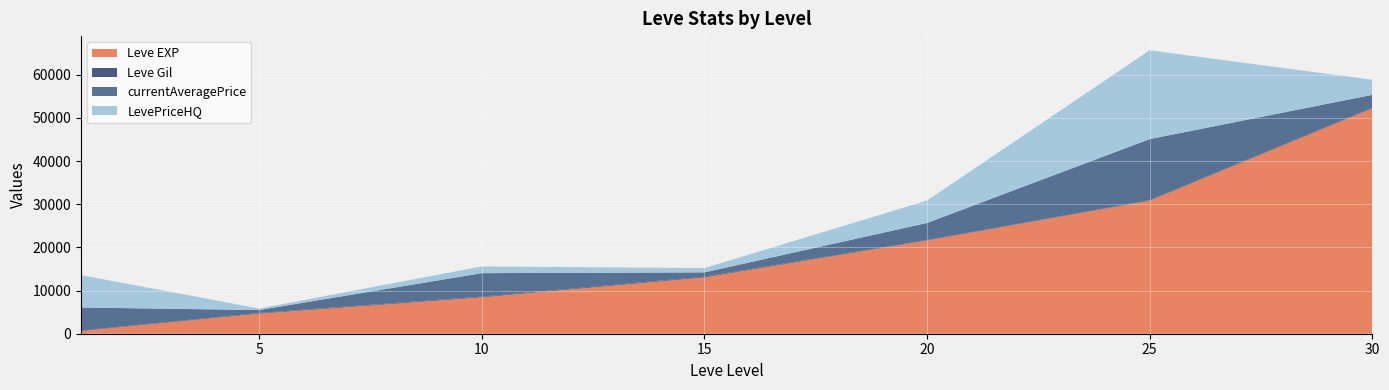

Reading right to left, what are all the values shown in this chart?

Leve EXP: 52220	30820	21600	13040	8430	4660	630
Leve Gil: 136	107	108	174	170	140	112
currentAveragePrice: 2991	14170	3951	995	5436	688	5330
LevePriceHQ: 3482	20574	5194	995	1554	348	7501